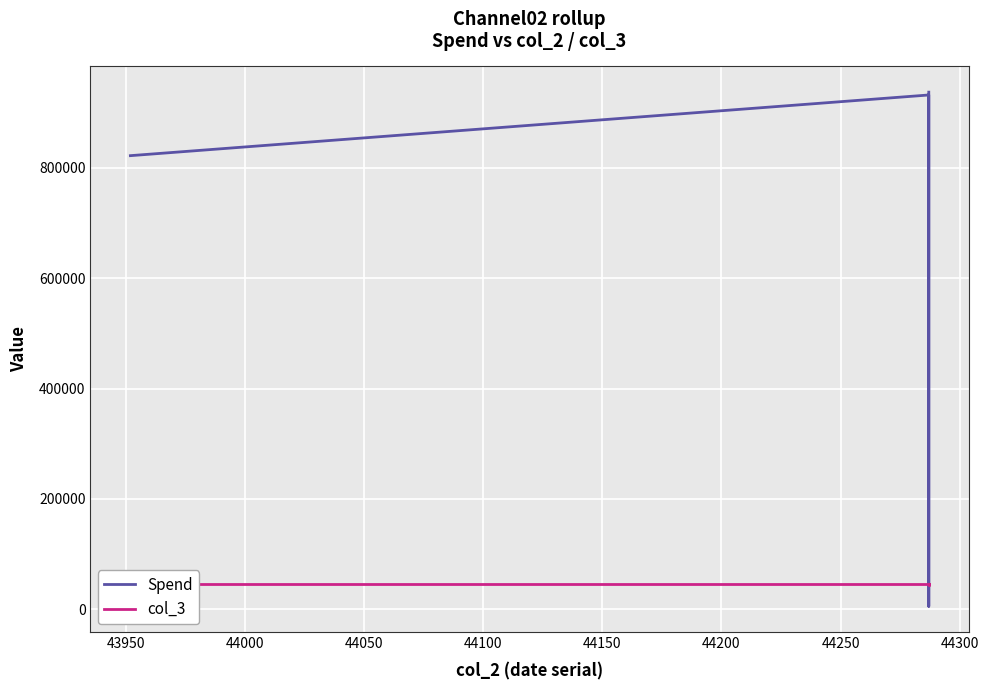

Rank the series by their average value, from lowest to highest.

col_3, Spend